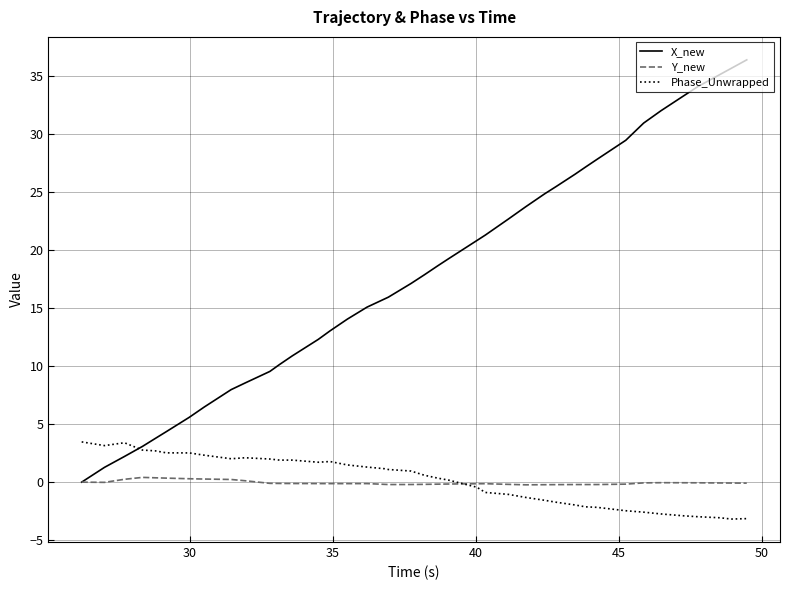

What is the maximum value shown in the chart?

36.4